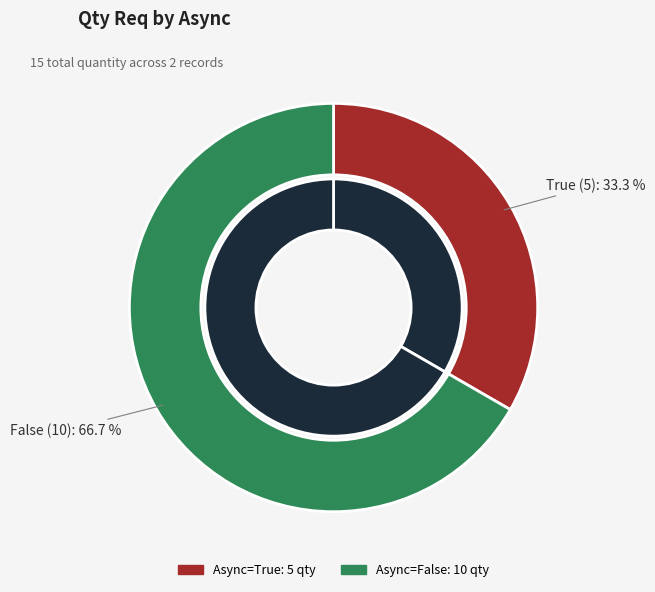

To the nearest percent, what is the combined percentage of False and True?

100%